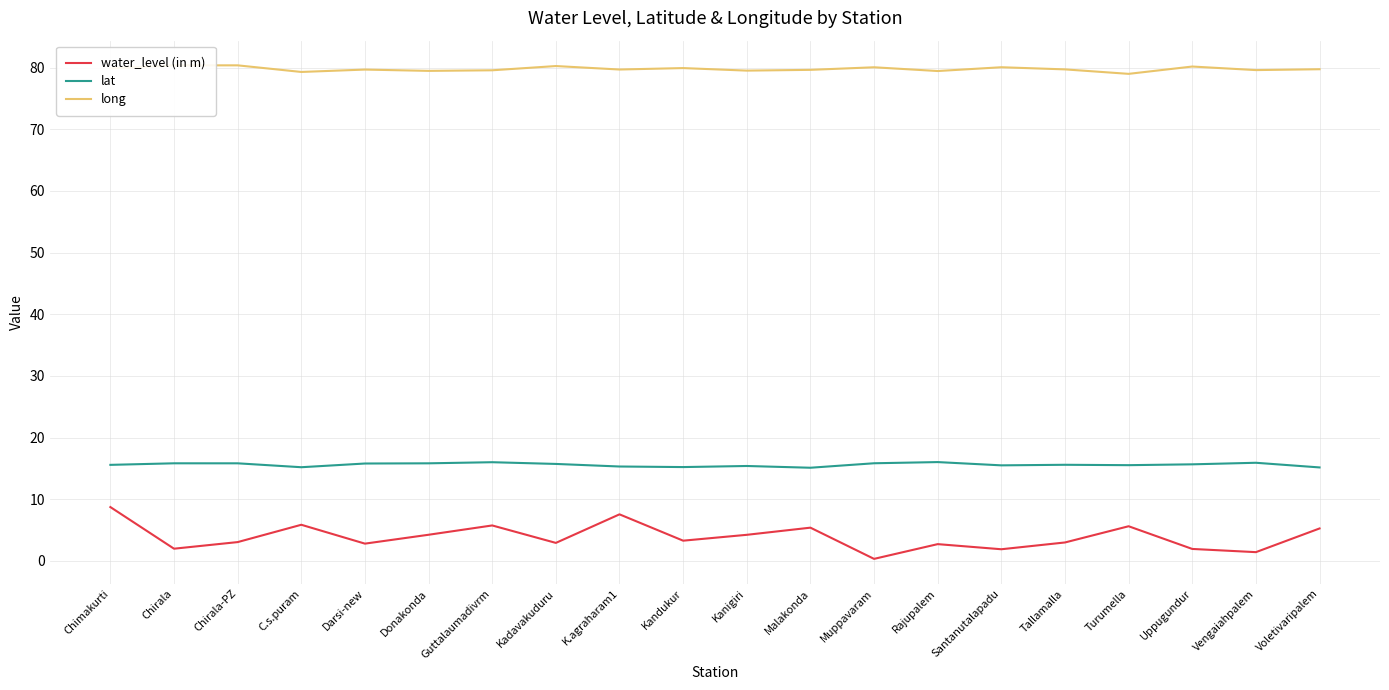

At which label does water_level (in m) reach its minimum?

Muppavaram